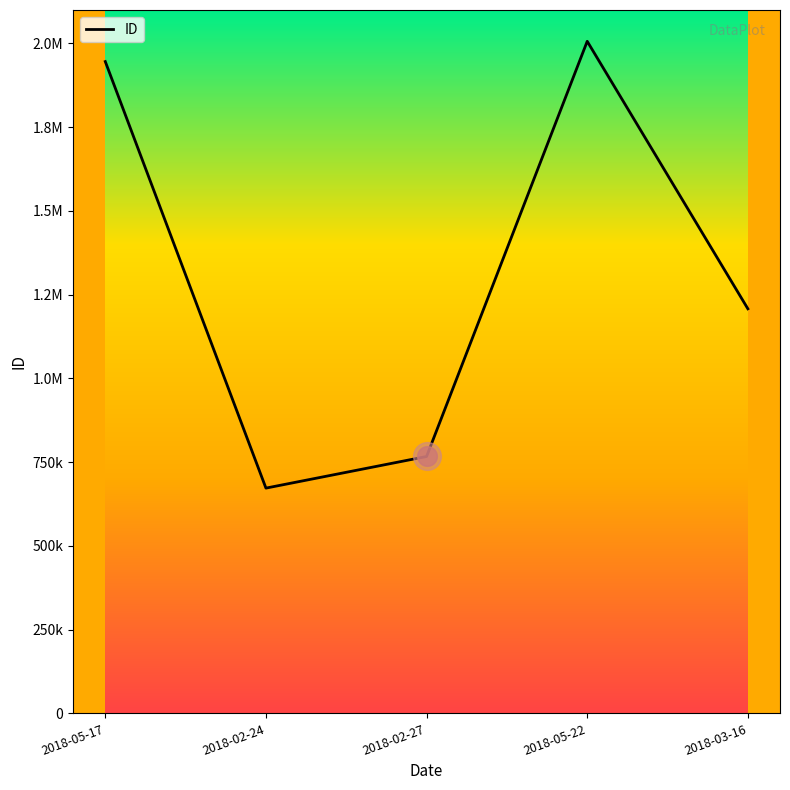

What is the ratio of the value at 2018-02-24 to the value at 2018-03-16?

0.6